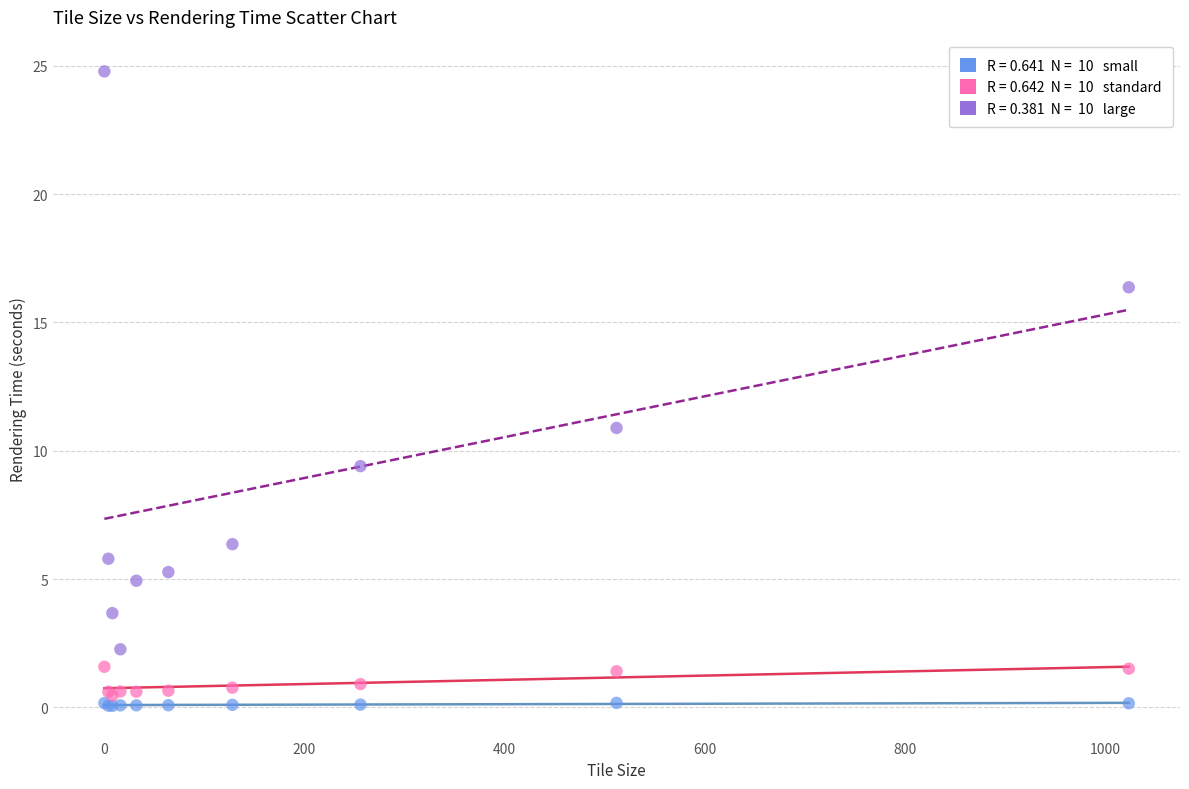

Across all series, what Y value is closest to 12?

10.9